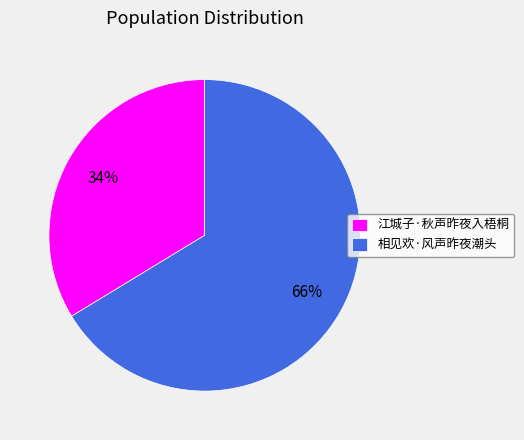

How many segments does this pie chart have?

2